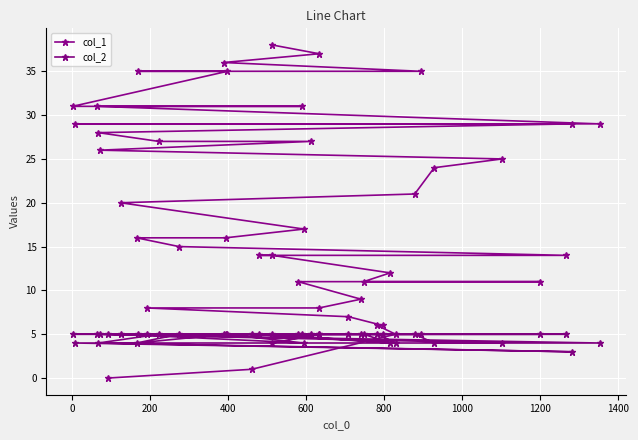

Is the value of col_1 at 21 greater than the value of col_2 at 33?

Yes